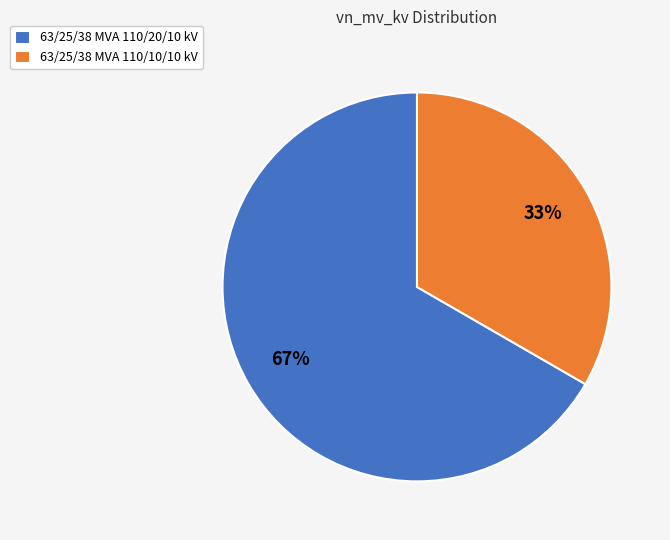

Combined, do 63/25/38 MVA 110/10/10 kV and 63/25/38 MVA 110/20/10 kV account for over 50%?

Yes